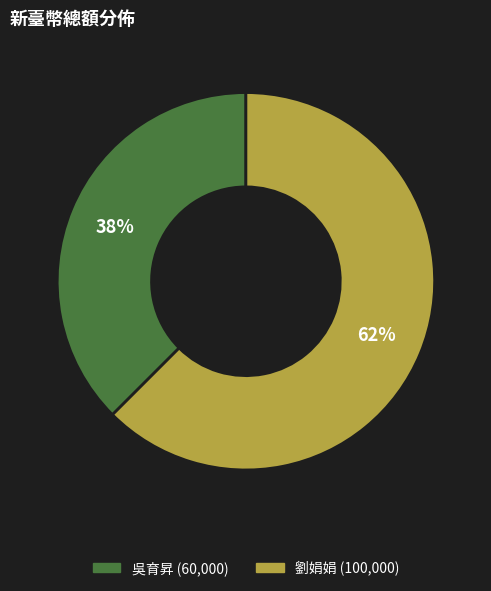

Is there any slice that represents more than half of the pie?

Yes